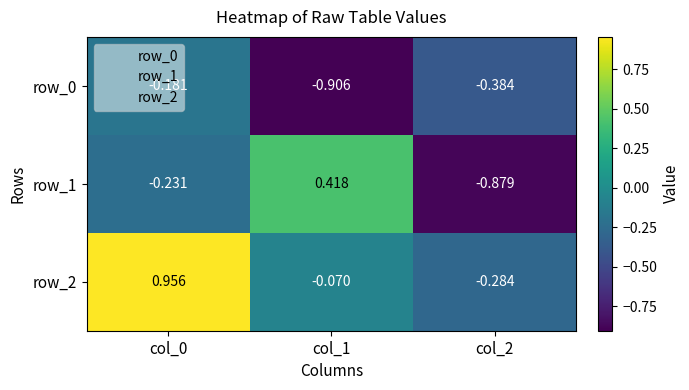

At col_2, list the series in order from largest to smallest.

row_2, row_0, row_1